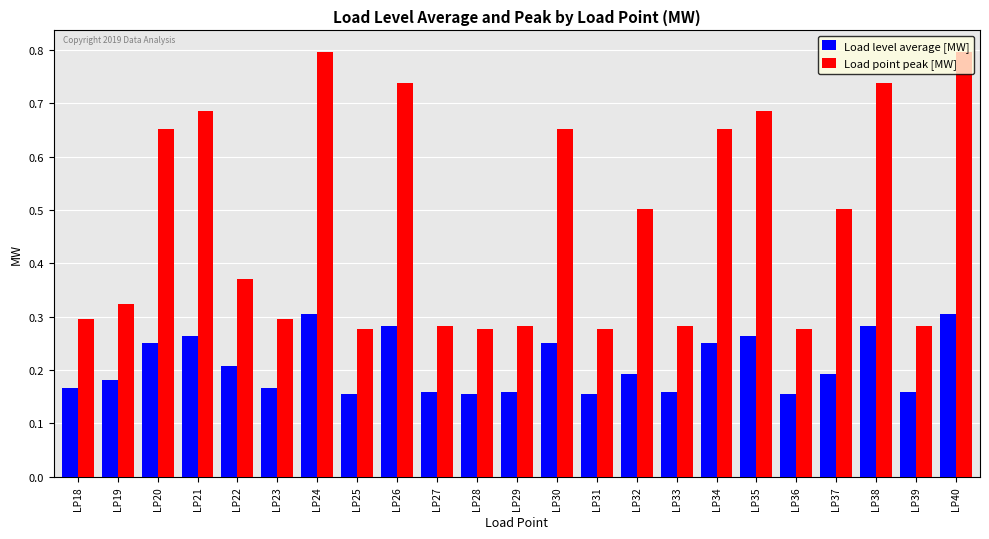

How many bars are there in each group?

2